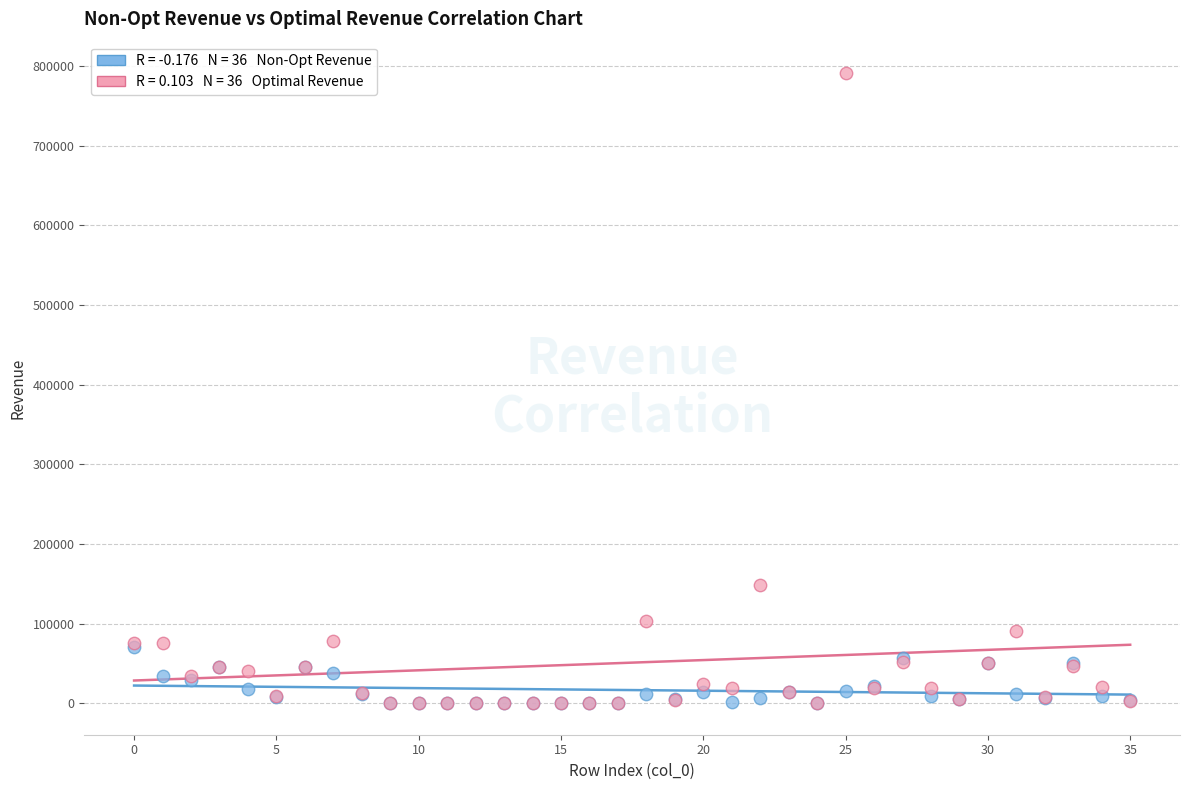

Across all series, what Y value is closest to 395569?

148395